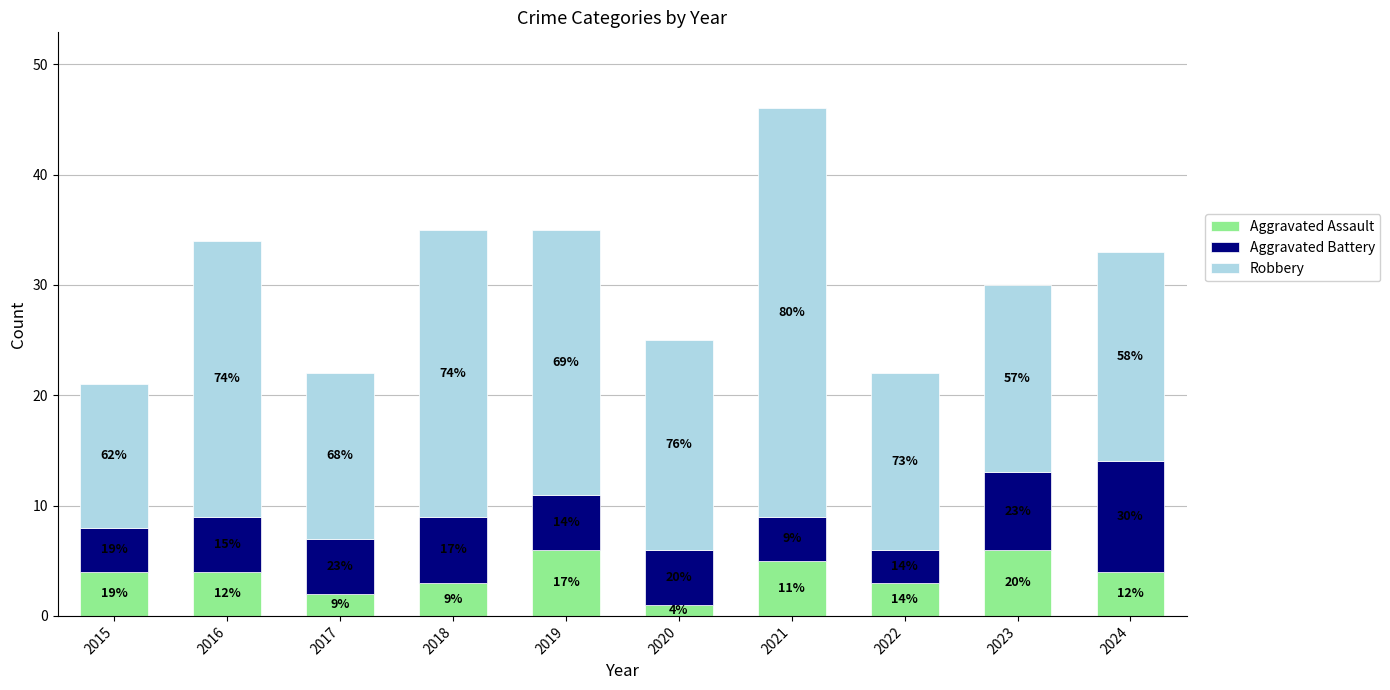

Count the Aggravated Battery values in the range 4 to 6.

7